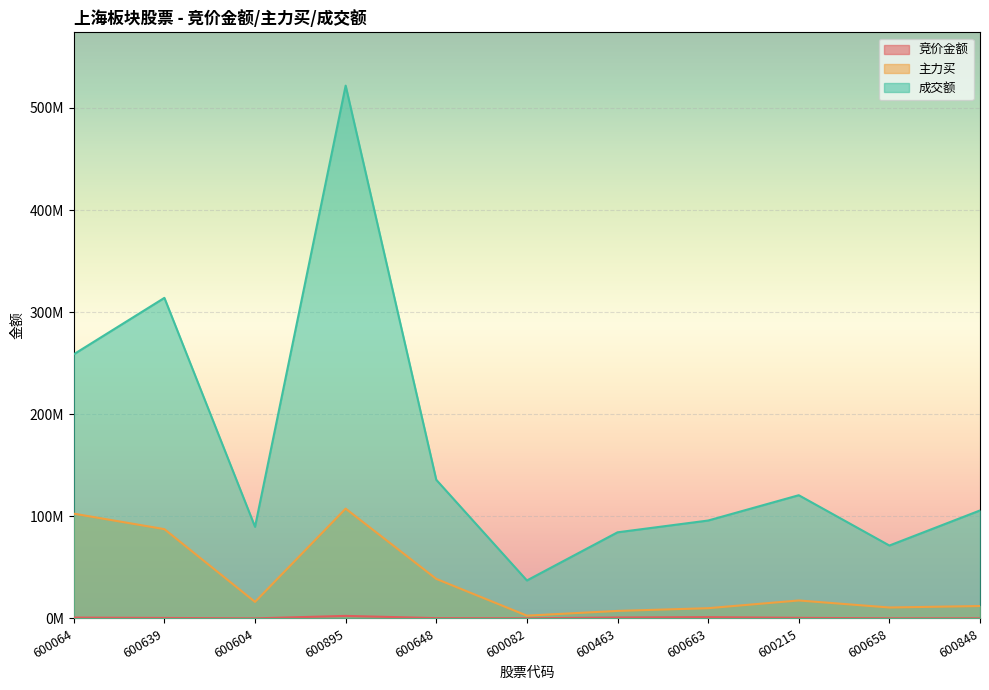

What is the greatest value displayed?

521873241